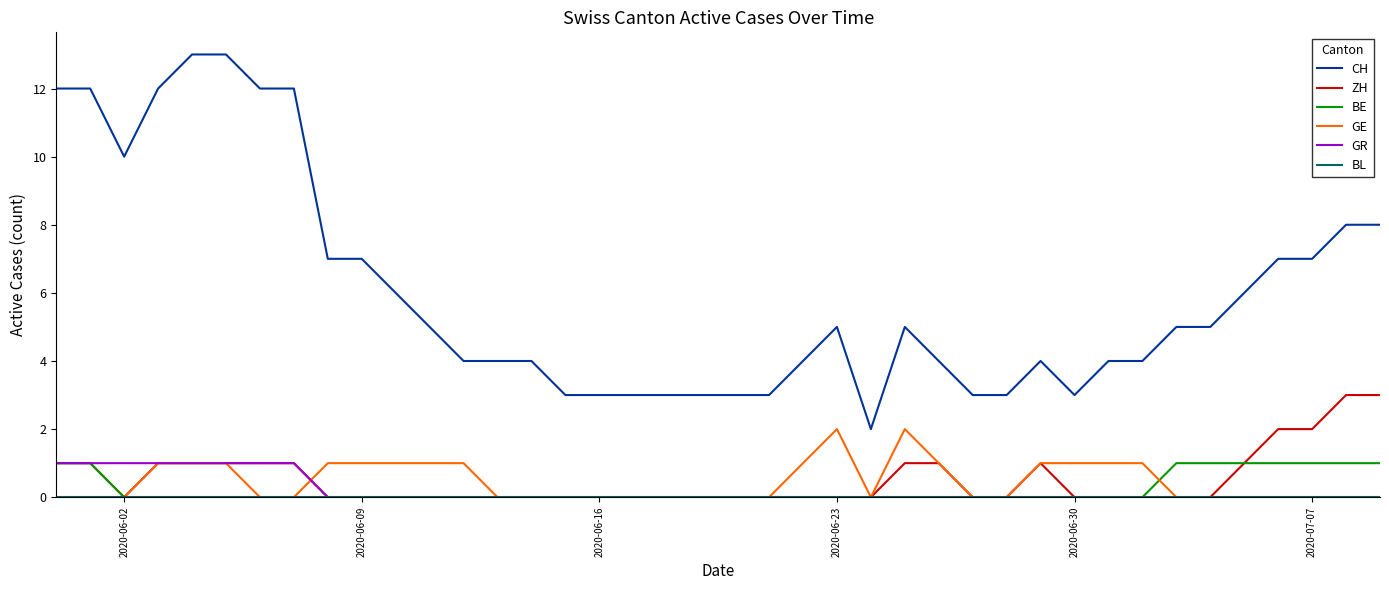

What is the sum of all BE values?

9